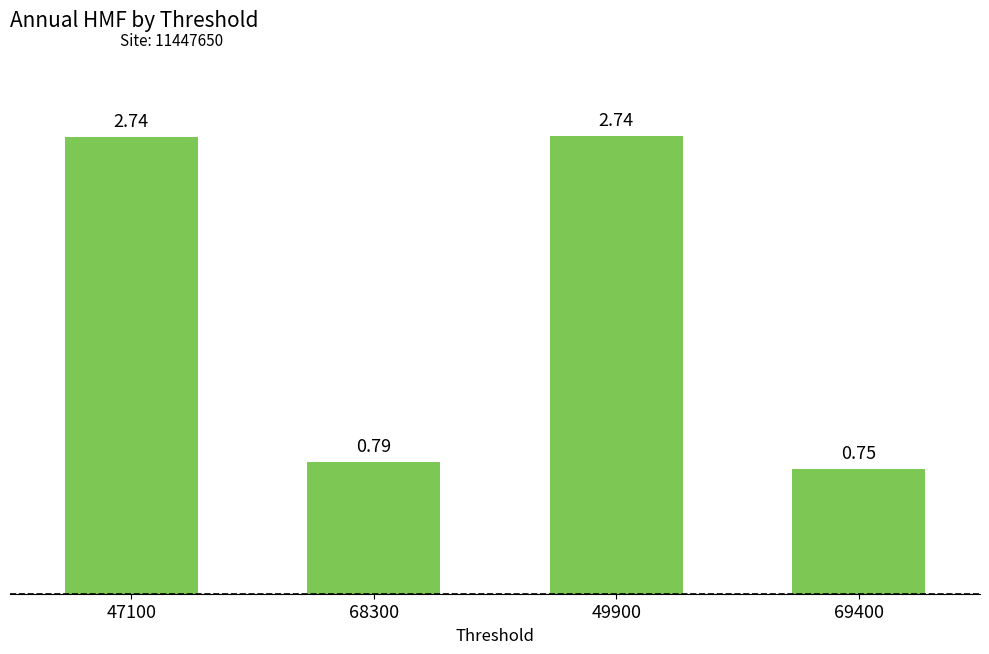

What is the change in value from 47100 to 69400?

-2.0